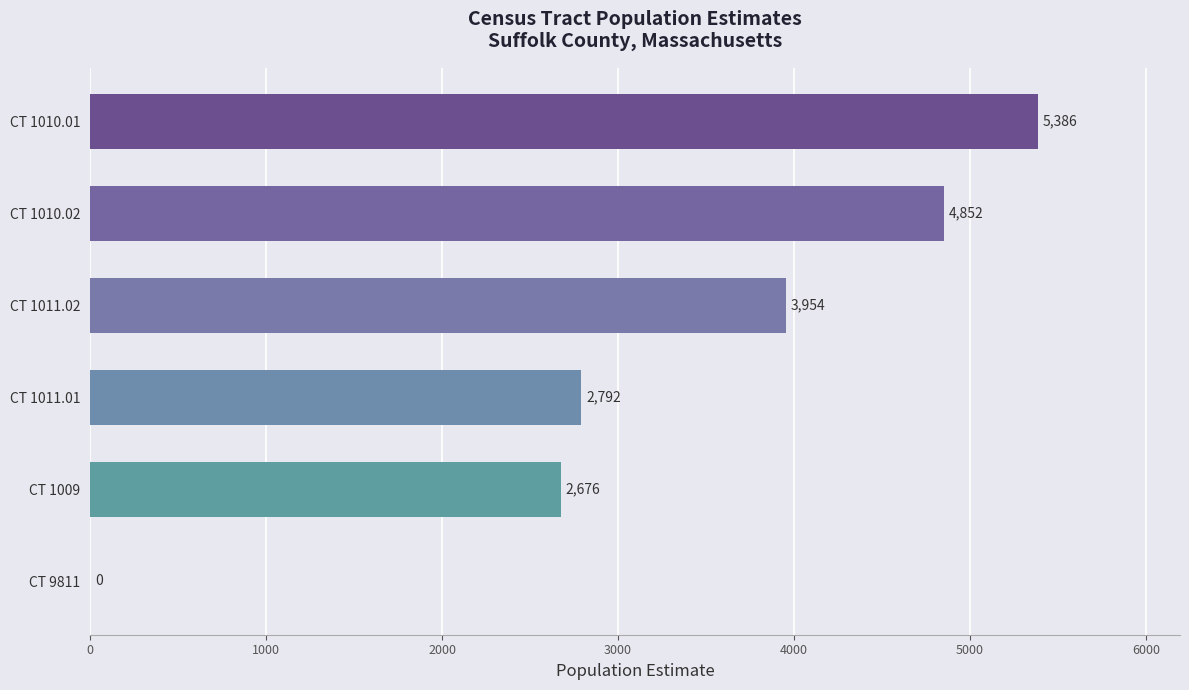

How many data points does each series have?

6